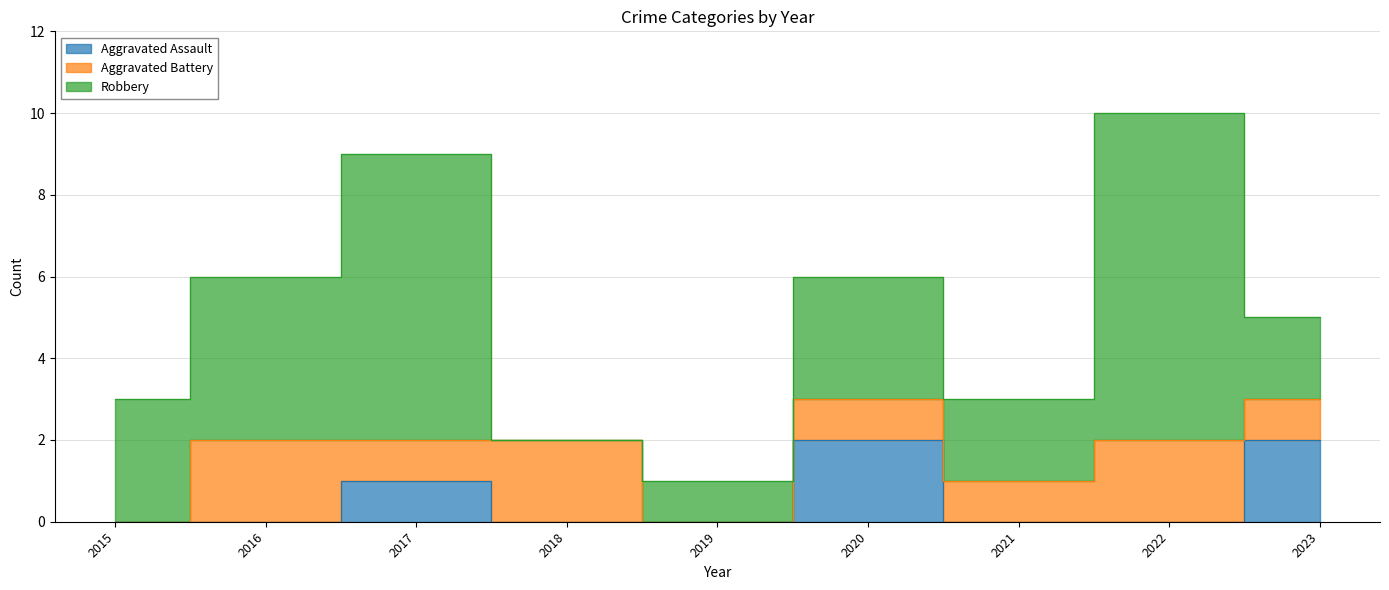

Which series has the largest total across all categories?

Robbery